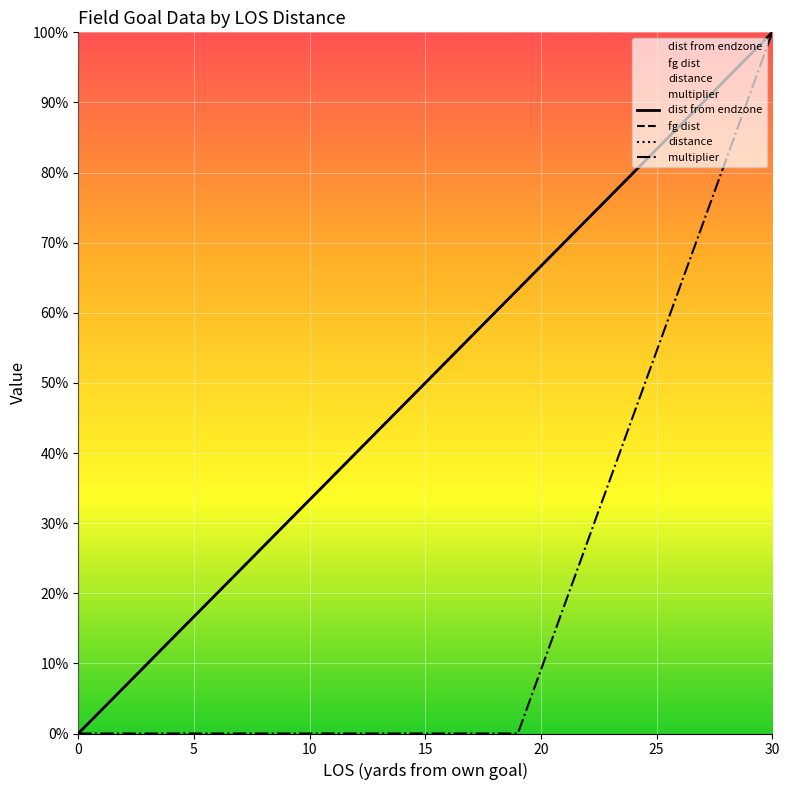

Does the chart display data point markers on the line(s)?

No